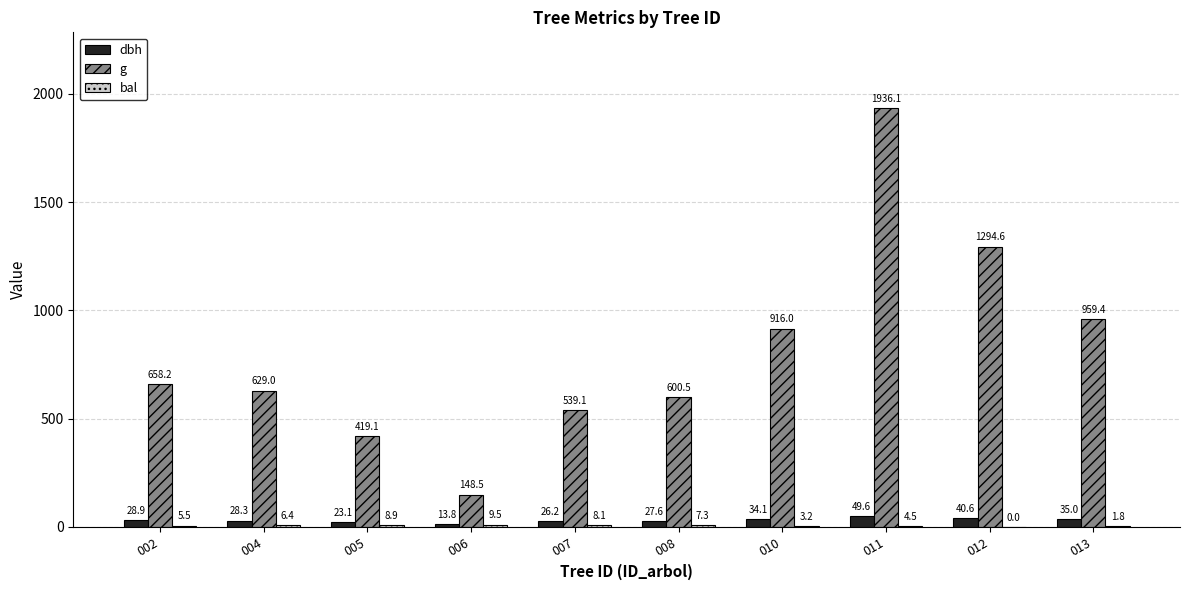

Is the value of dbh at 007 greater than the value of g at 006?

No